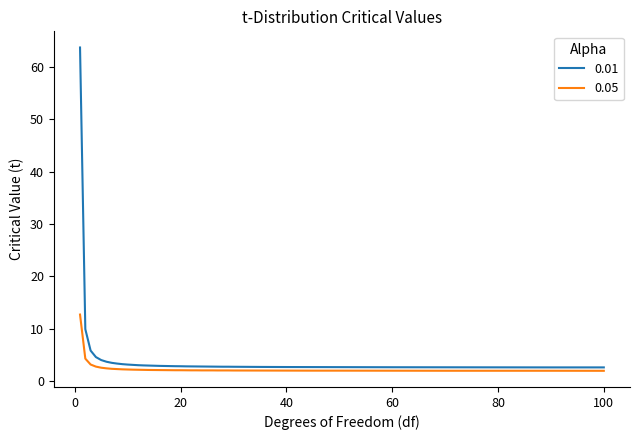

What is the sum of all 0.01 values?

186.4